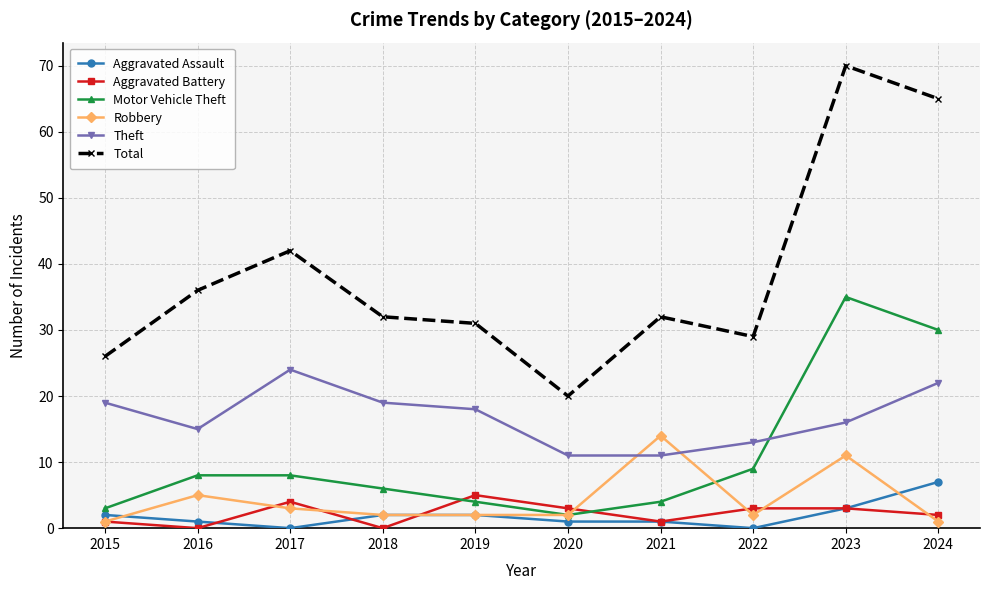

In Motor Vehicle Theft, how many points are lower than both neighbors (excluding endpoints)?

1